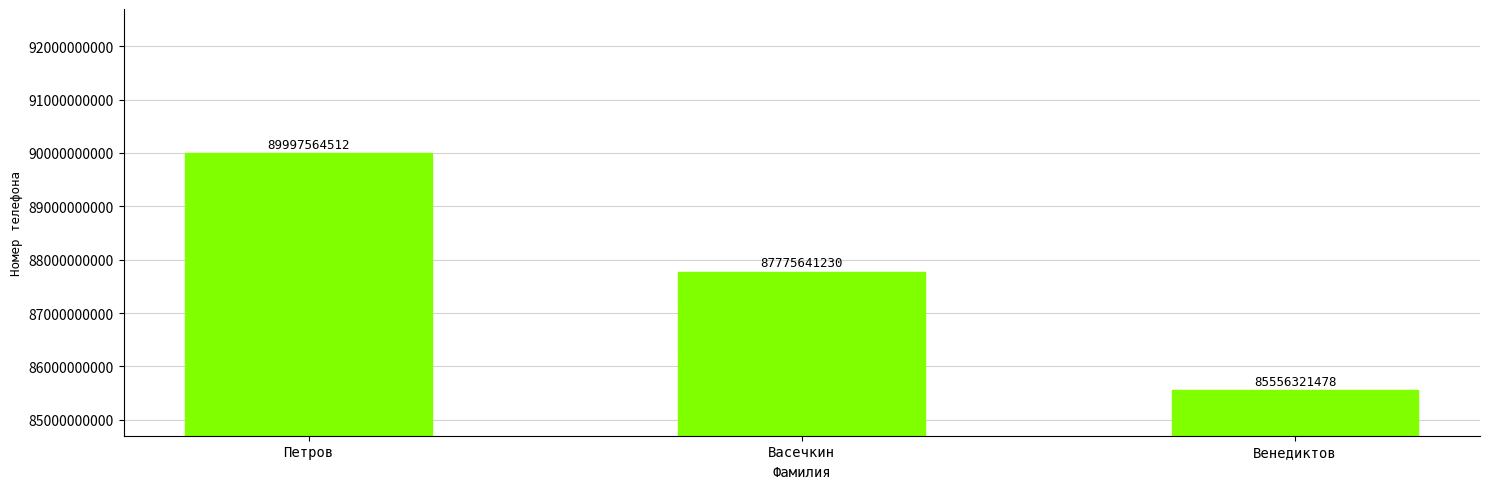

What is the label of the 3rd bar from the left?

Венедиктов